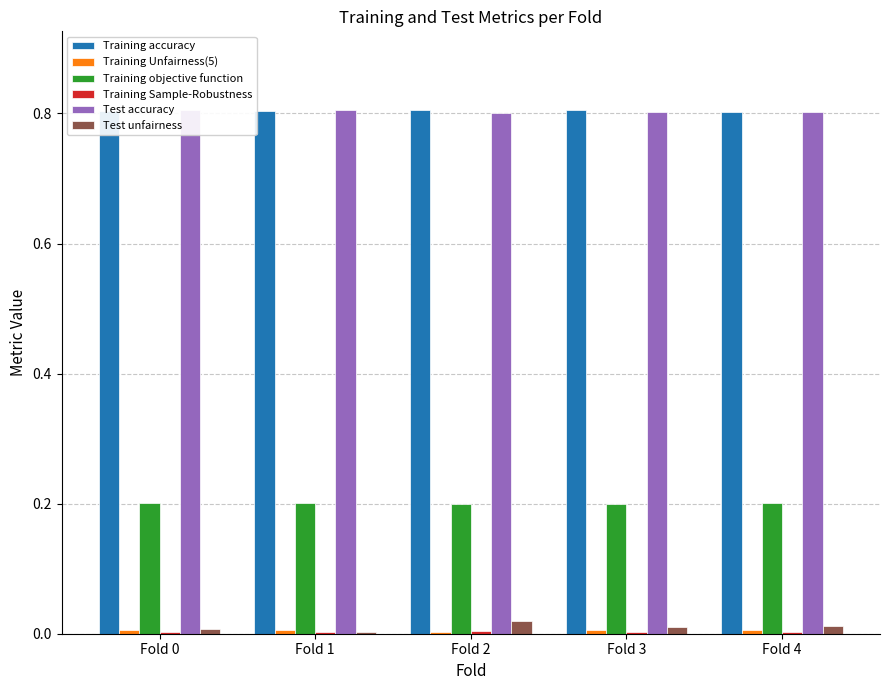

Which series has the largest range (max minus min)?

Test unfairness